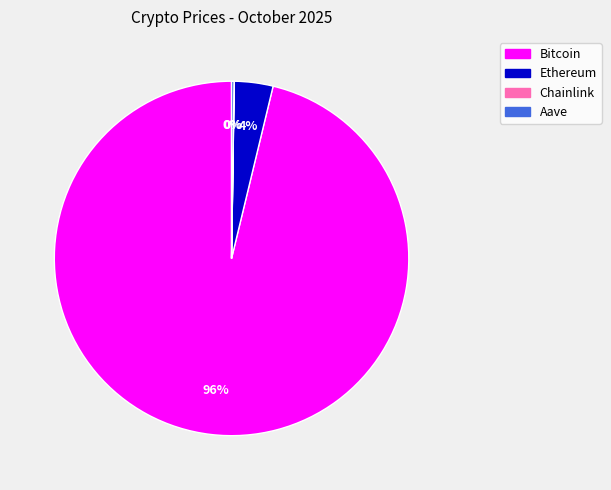

To the nearest percent, what is the difference between the largest and smallest slice percentages?

96%